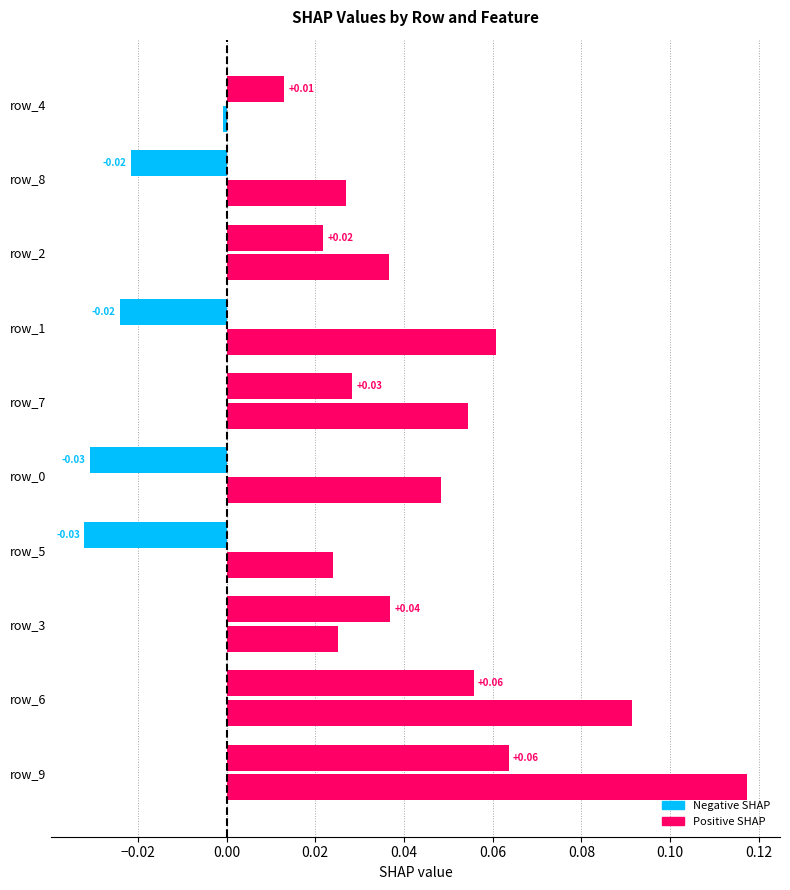

How many data points does each series have?

10